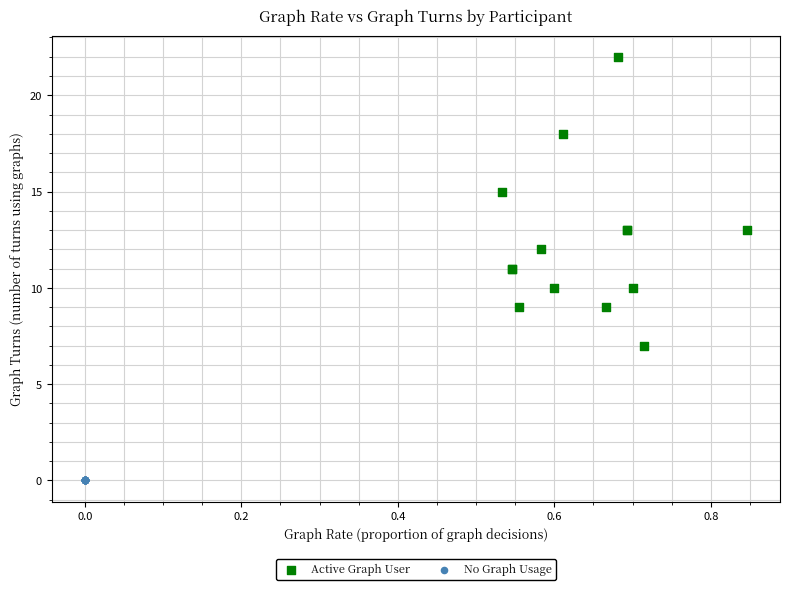

Which series contains the highest Y value?

Active Graph User